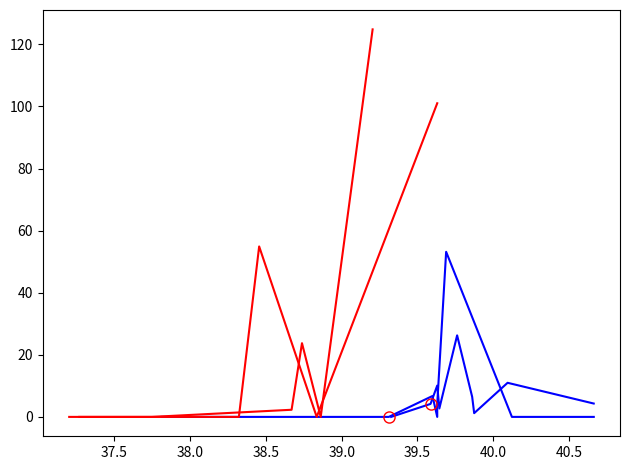

Where do SW med_sales/citizen and NE med_sales/citizen first cross each other?

39.5 and 40.0